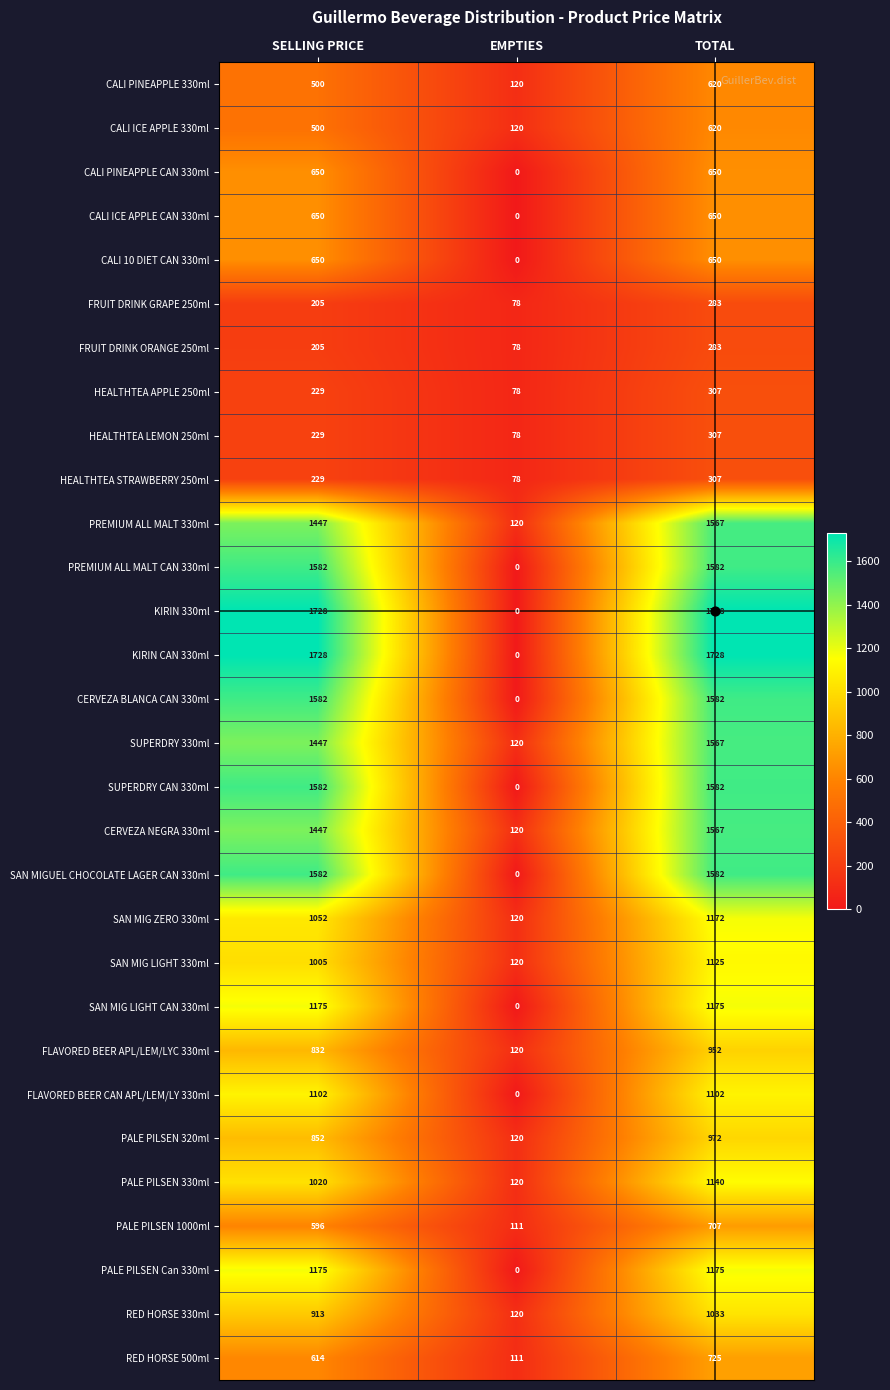

What is the minimum value for FLAVORED BEER APL/LEM/LYC 330ml?

120